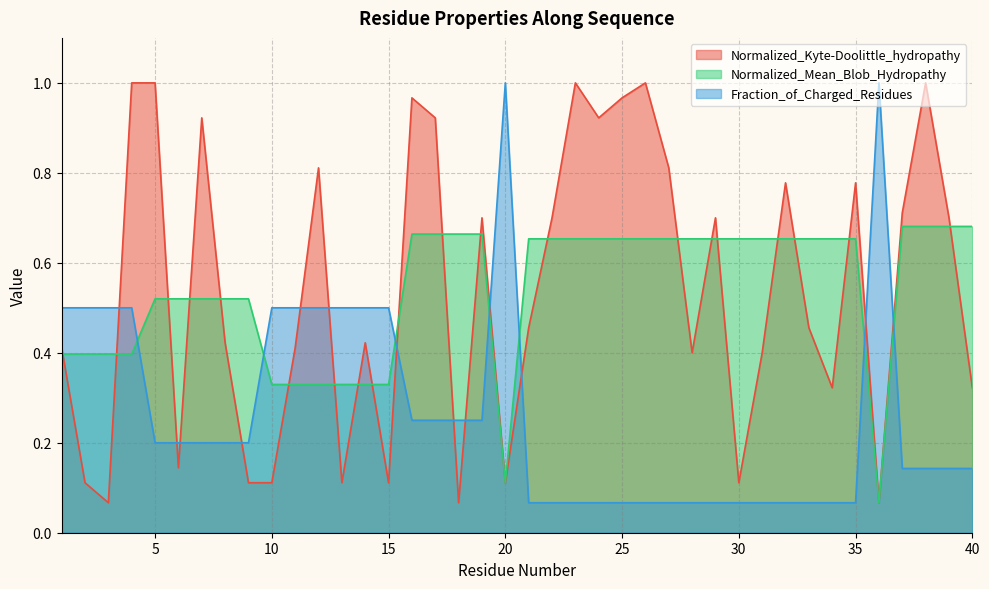

Where is the first local maximum for Fraction_of_Charged_Residues?

20